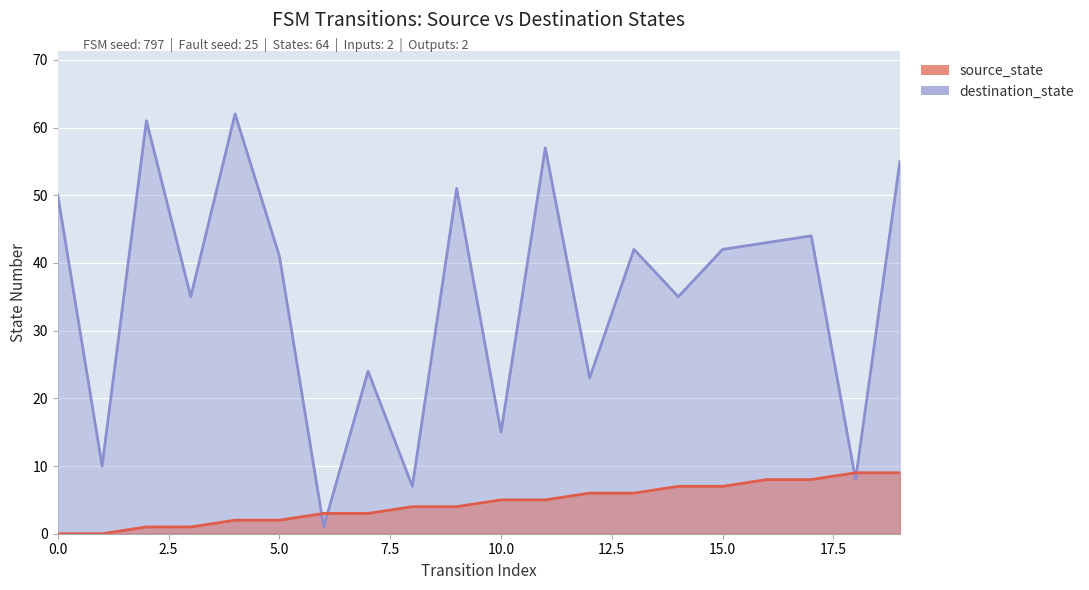

The source_state series shows 5 at 10. True or false?

True